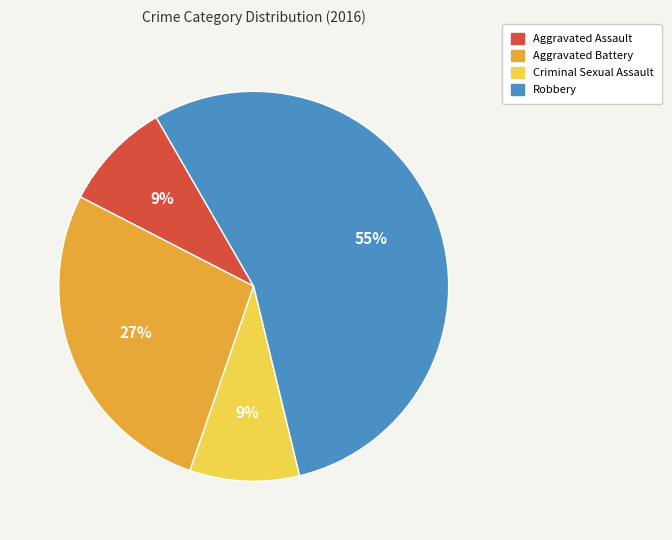

How many segments does this pie chart have?

4